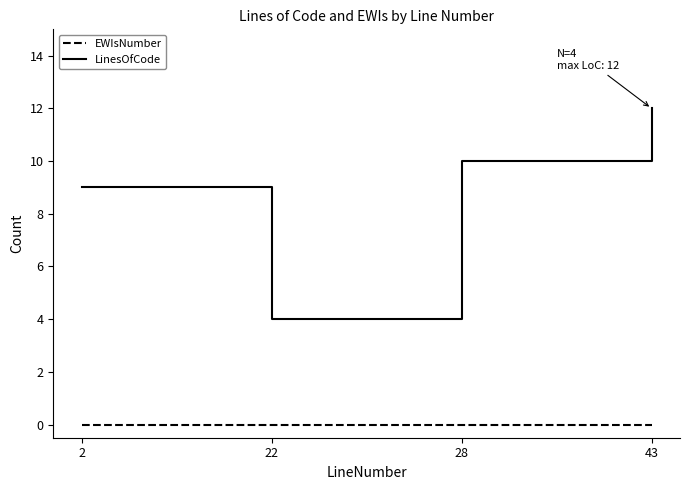

At which category is the sum across all series the highest?

43